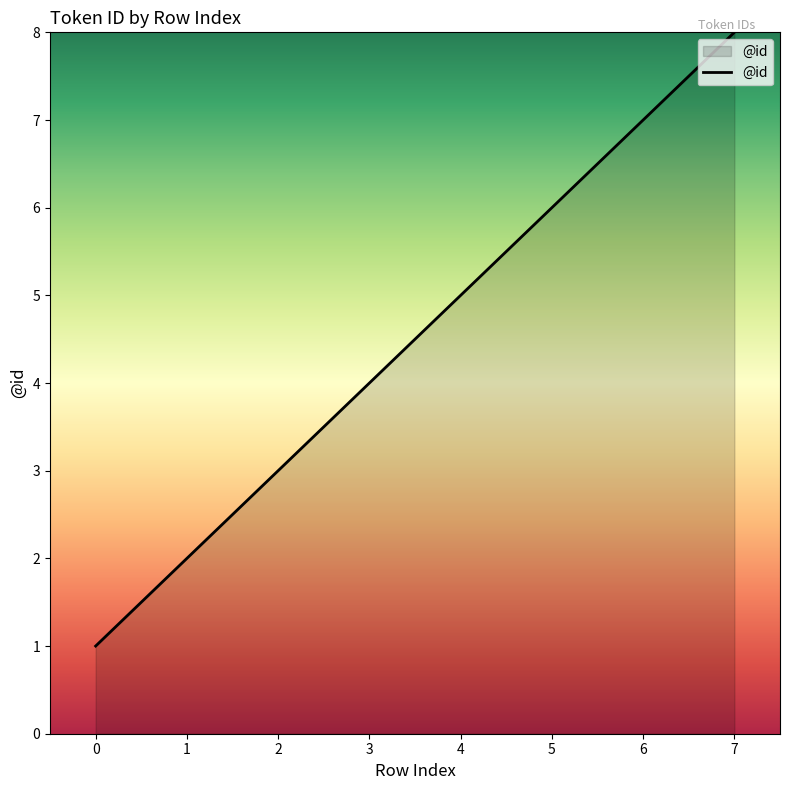

At which label is the value closest to 4?

3